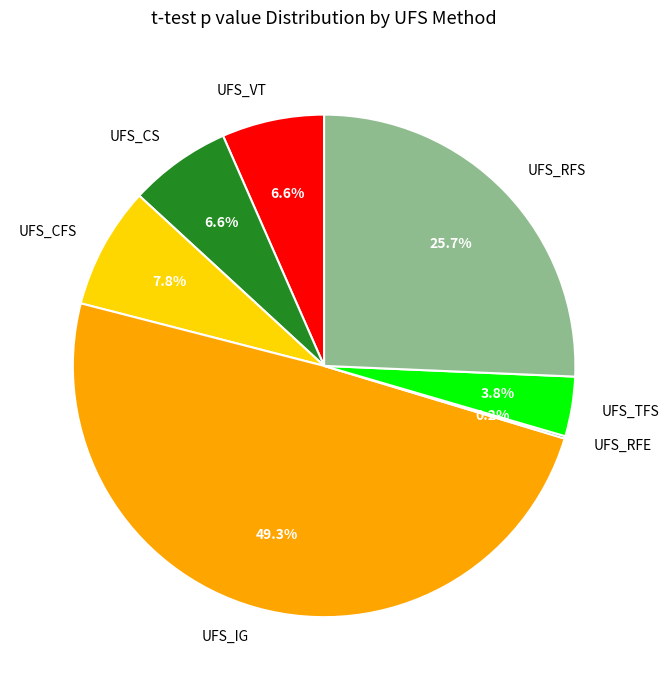

Is it true that UFS_VT is 1% of the pie?

False